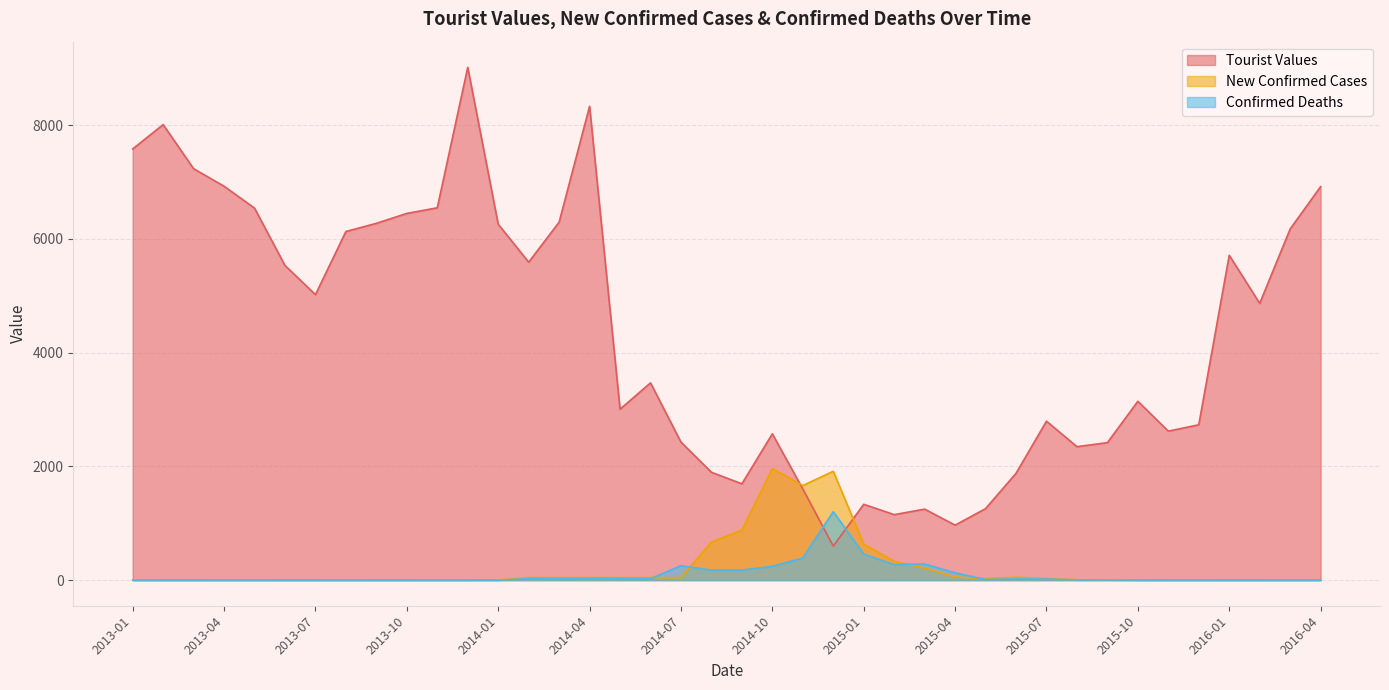

What is the difference between the maximum and minimum values in the Tourist Values series?

8418